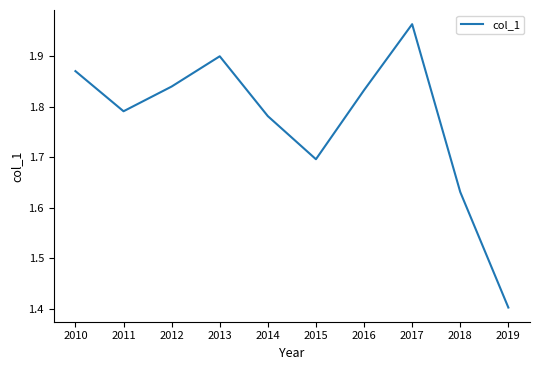

At which category does the chart reach its minimum across all series?

2019